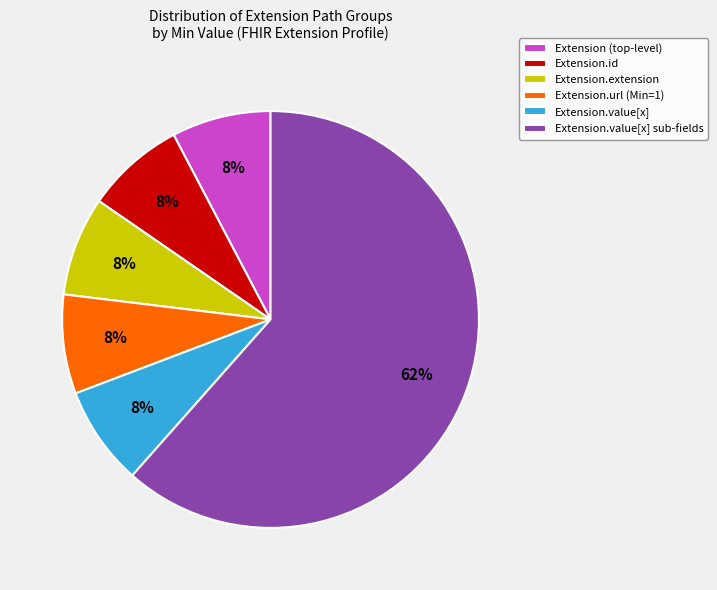

Do Extension.url (Min=1) and Extension.extension together represent more than half of the pie?

No